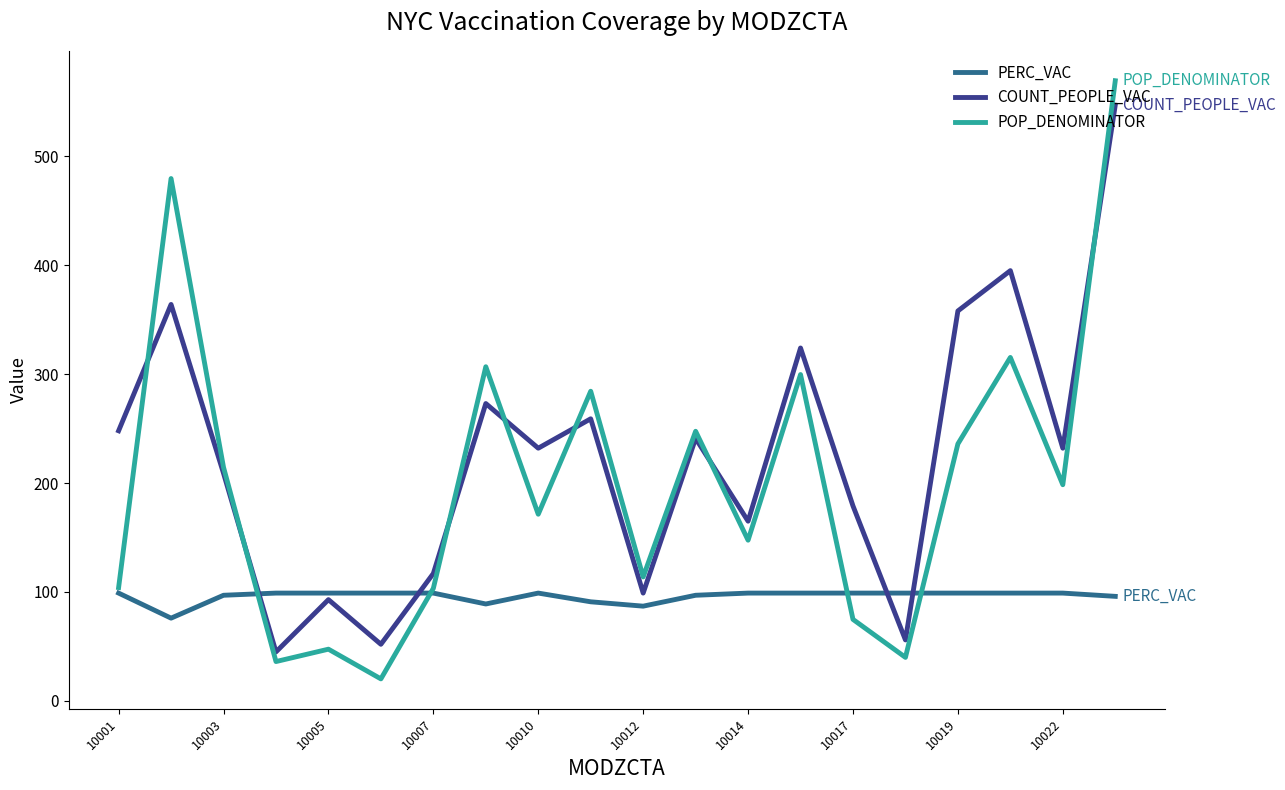

Rank the series by their average value, from highest to lowest.

COUNT_PEOPLE_VAC, POP_DENOMINATOR, PERC_VAC